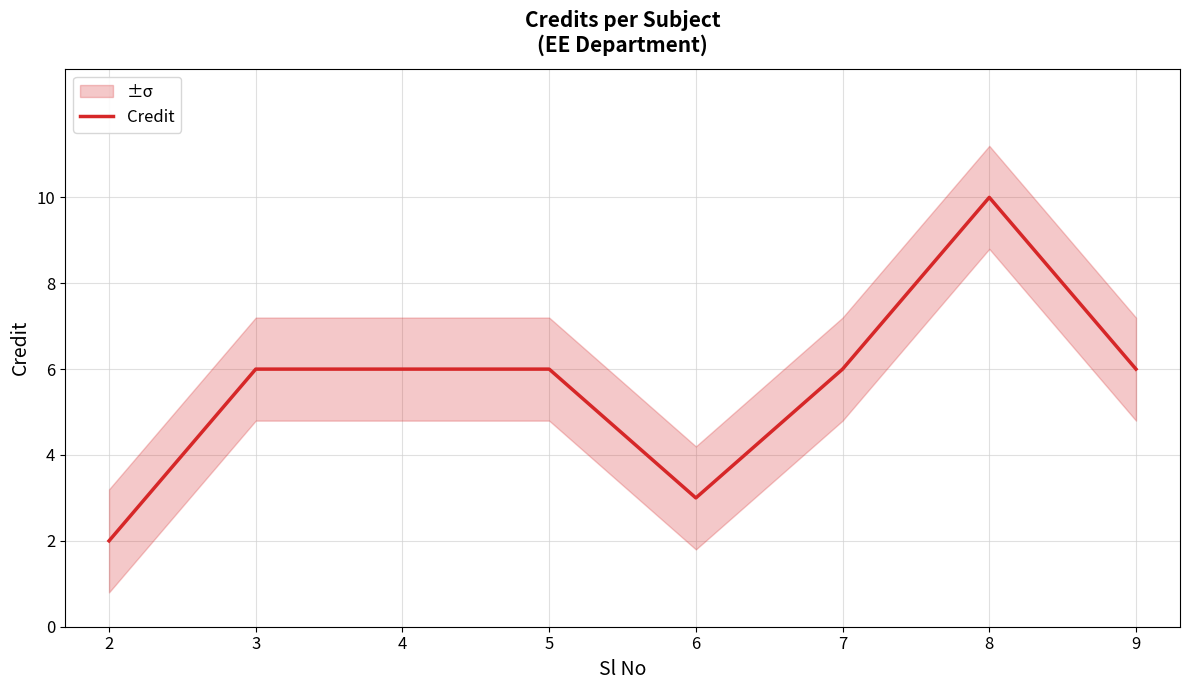

Does the chart display data point markers on the line(s)?

No